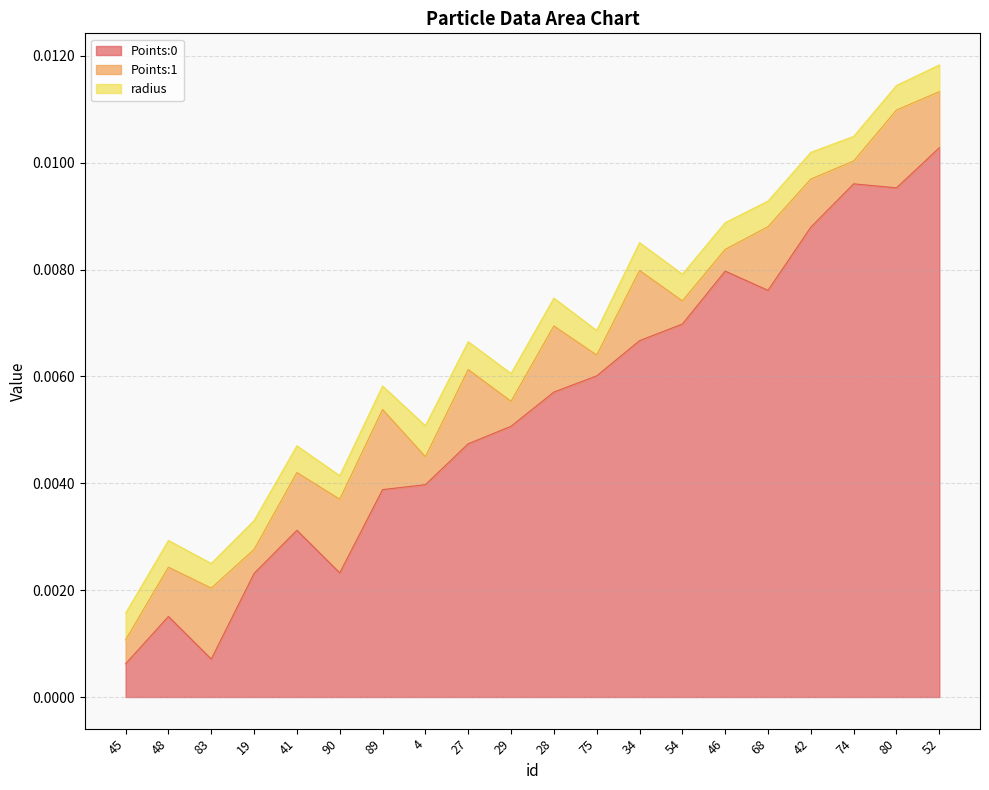

Rank the series at 80 from highest to lowest value.

Points:0, Points:1, radius